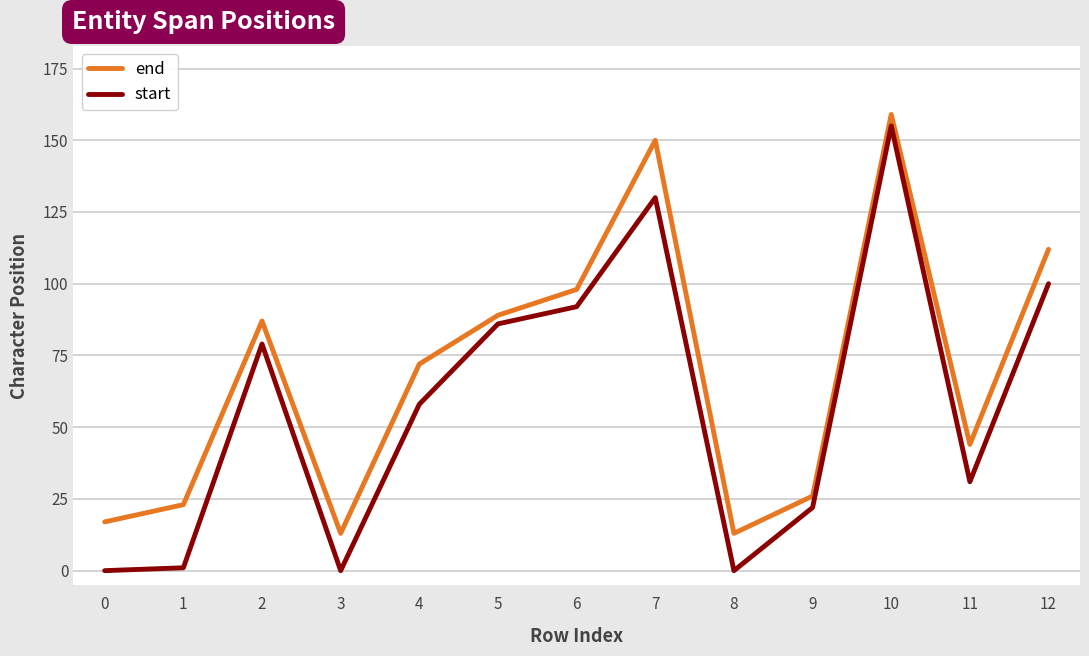

The value of start at 5 is 86. True or false?

True